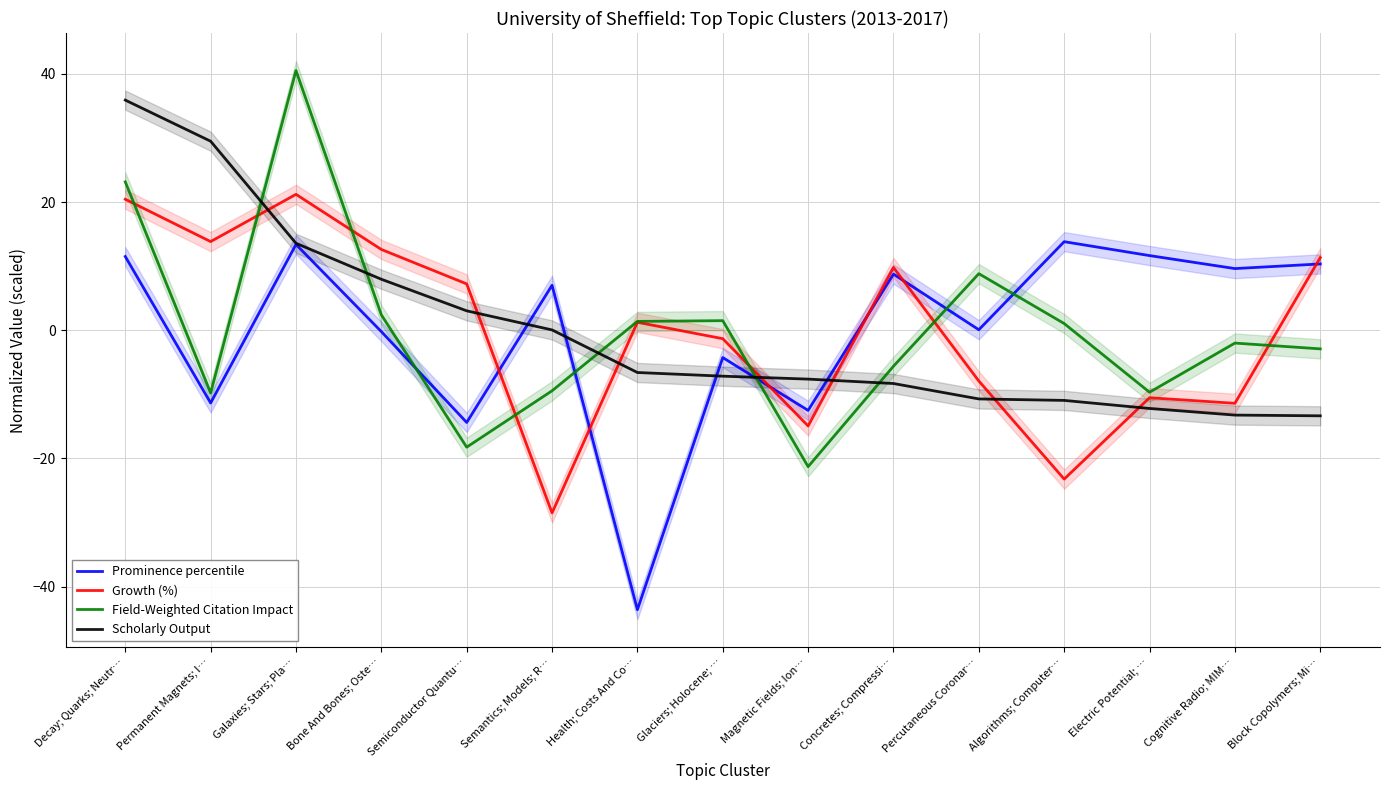

Does the chart display data point markers on the line(s)?

No